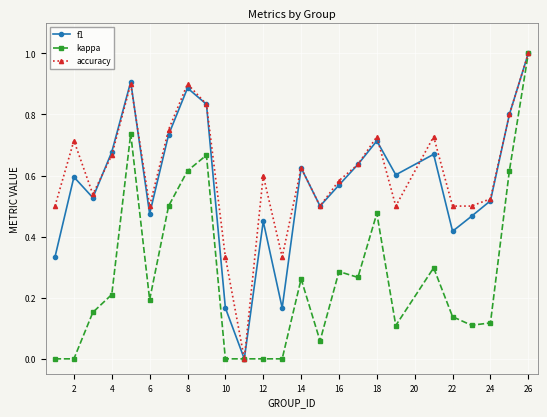

True or false: f1 has more than 2 points higher than both neighbors.

True